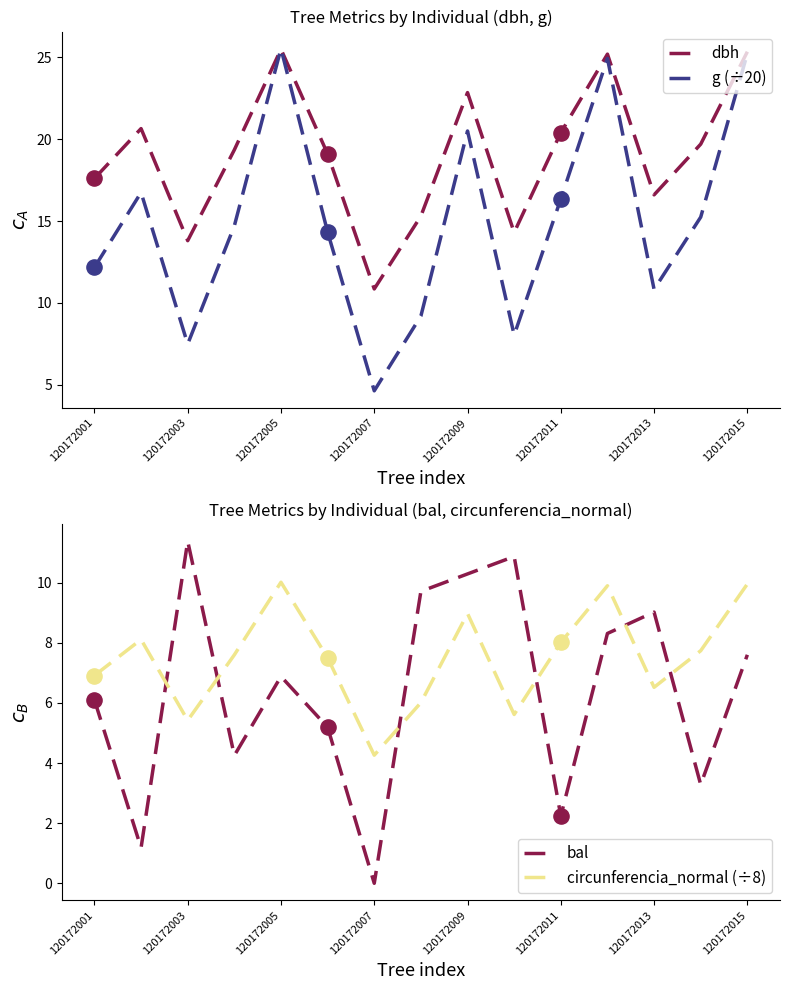

Which series reaches the minimum Y coordinate?

bal